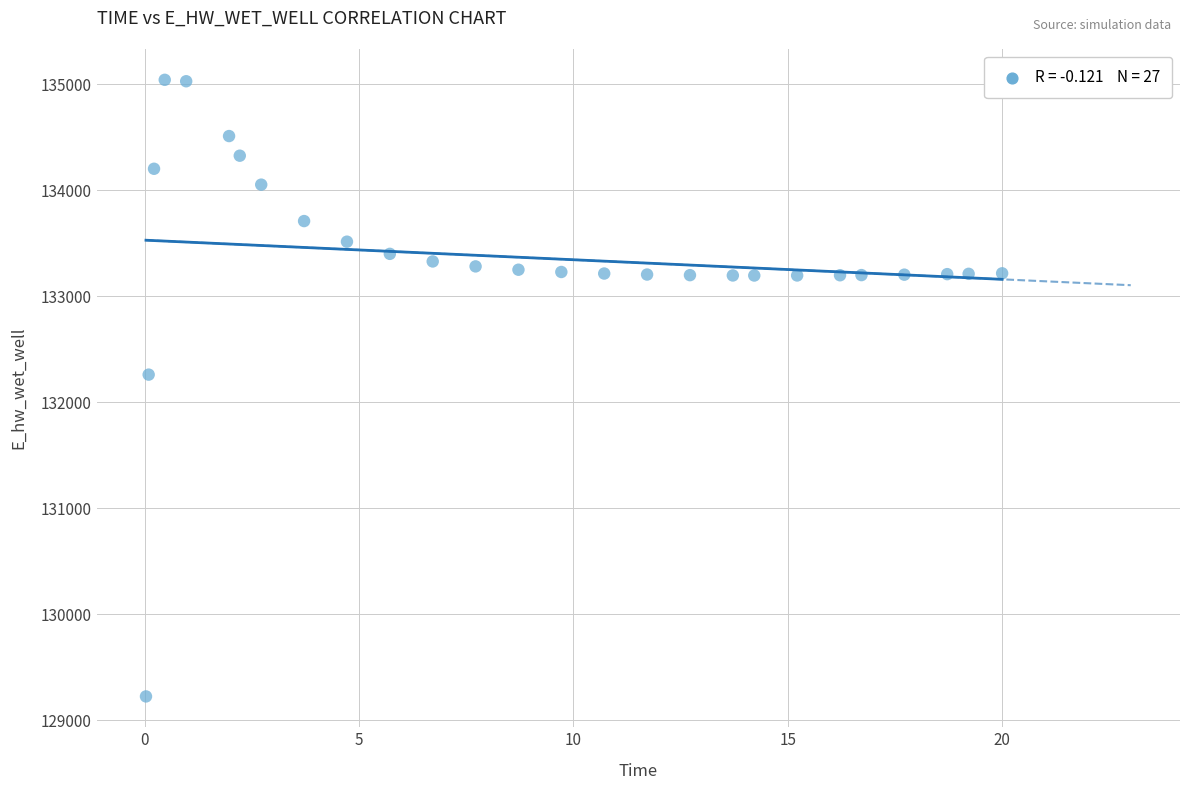

What is the range of Y values (max minus min)?

5816.8